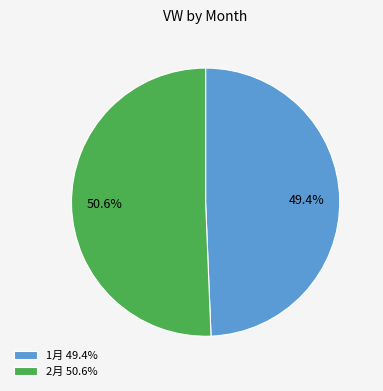

Which slice is the largest?

2月 50.6%